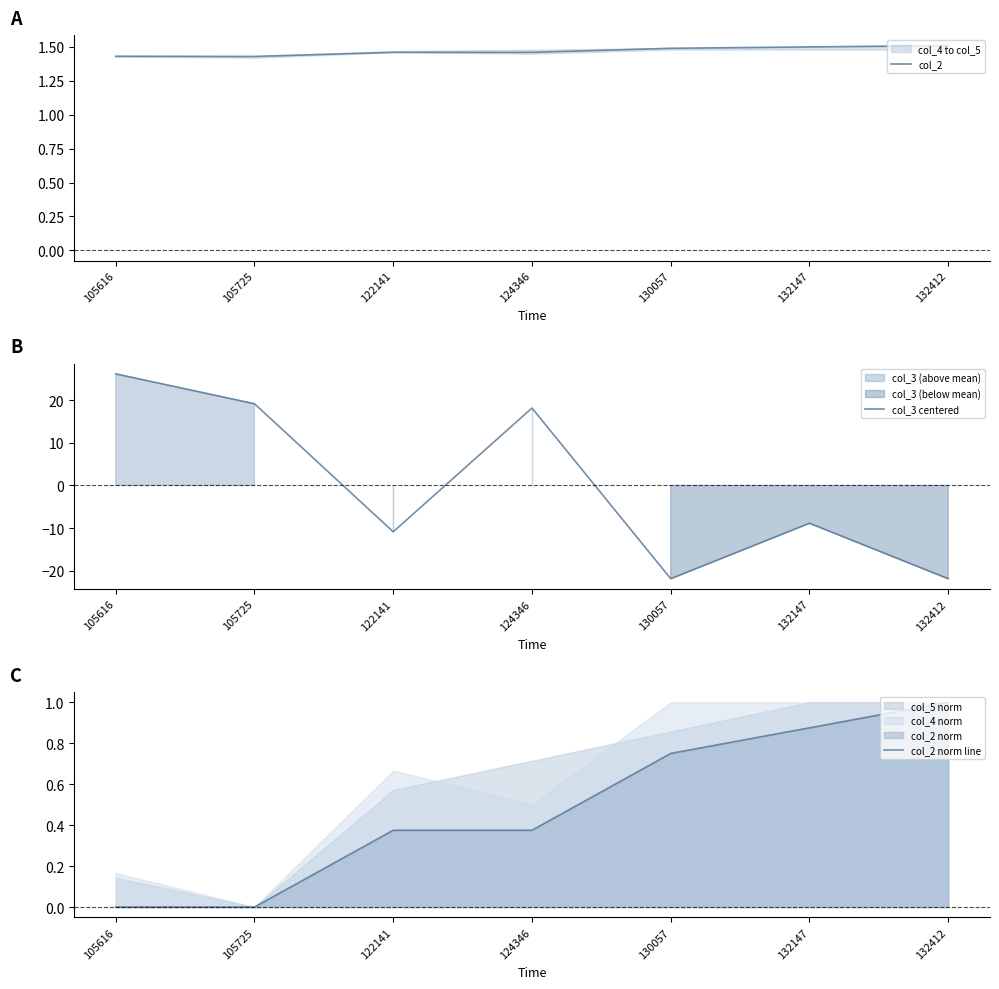

Which series has the largest range (max minus min)?

col_3 centered